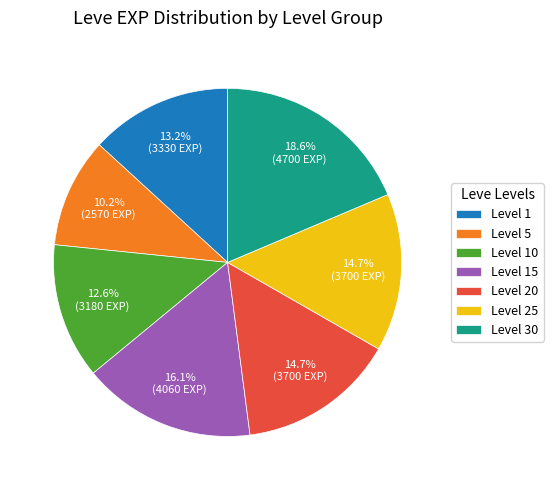

Is the sum of Level 20 and Level 25 greater than half?

No